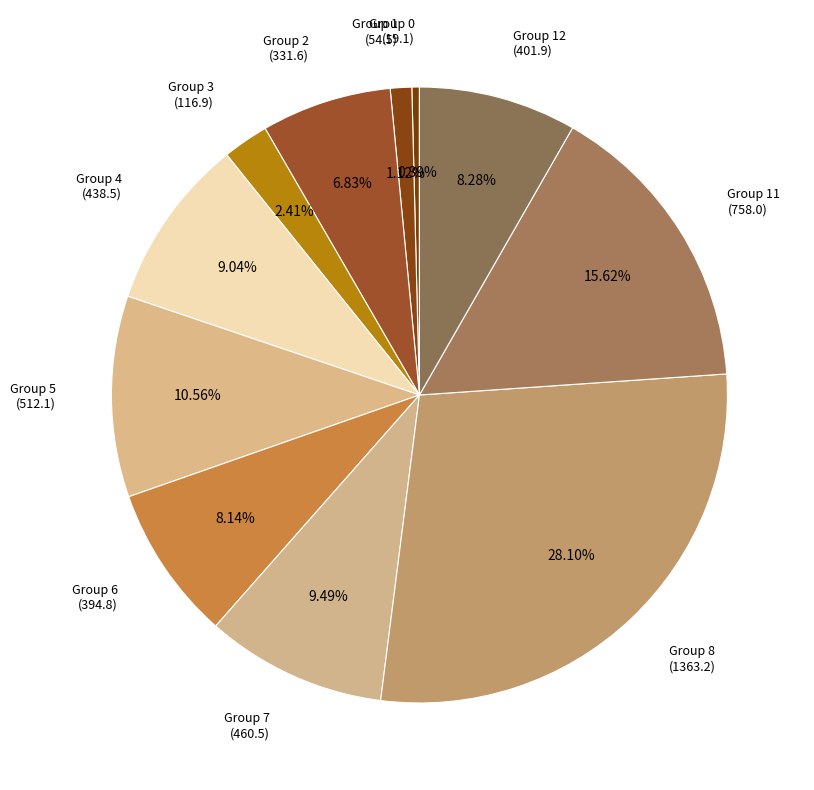

Count the number of slices in the pie.

11